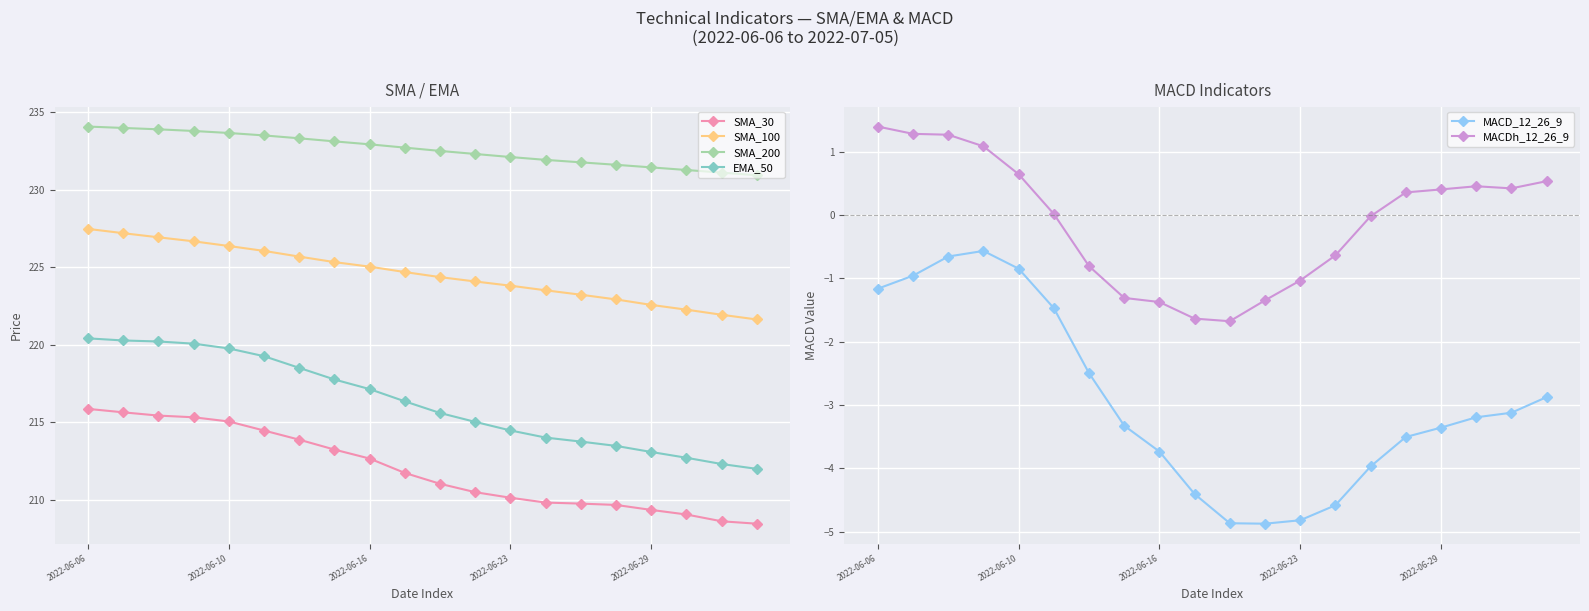

The MACD_12_26_9 series shows -6.3 at 2022-06-23. True or false?

False